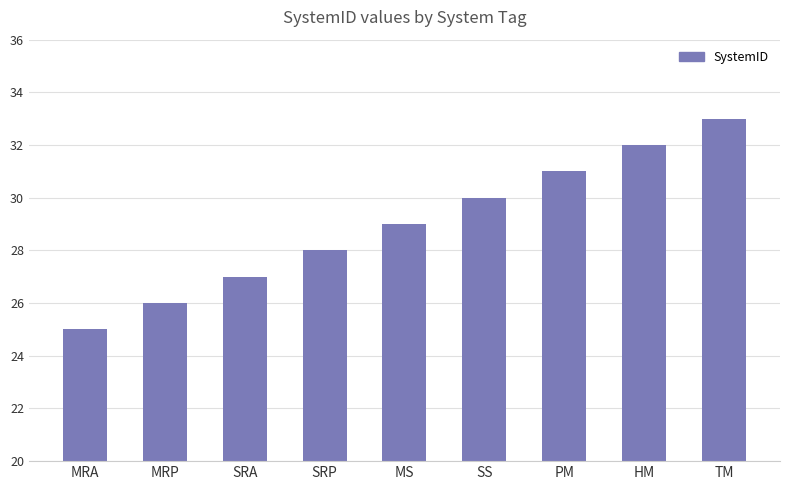

What is the label of the 6th bar from the right?

SRP